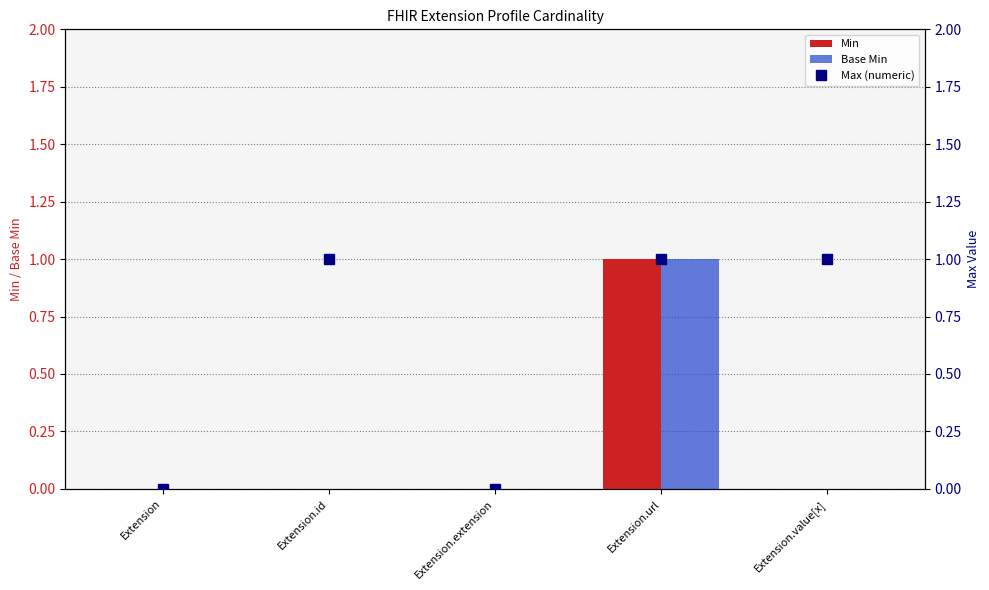

True or false: Base Min has a value of 1 at Extension.url.

True